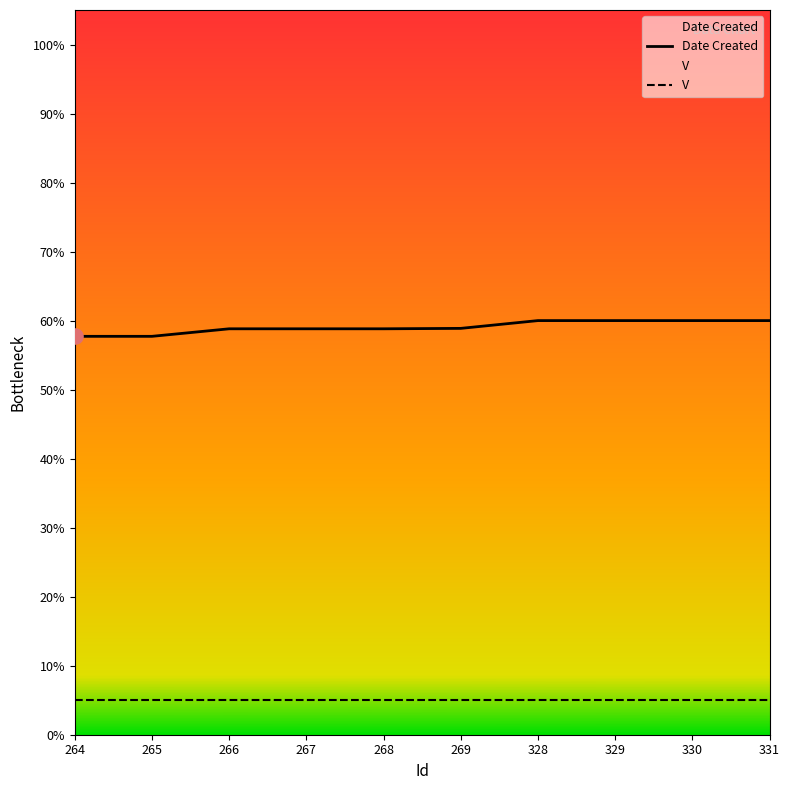

Is the value of V at 329 greater than the value of Date Created at 328?

No